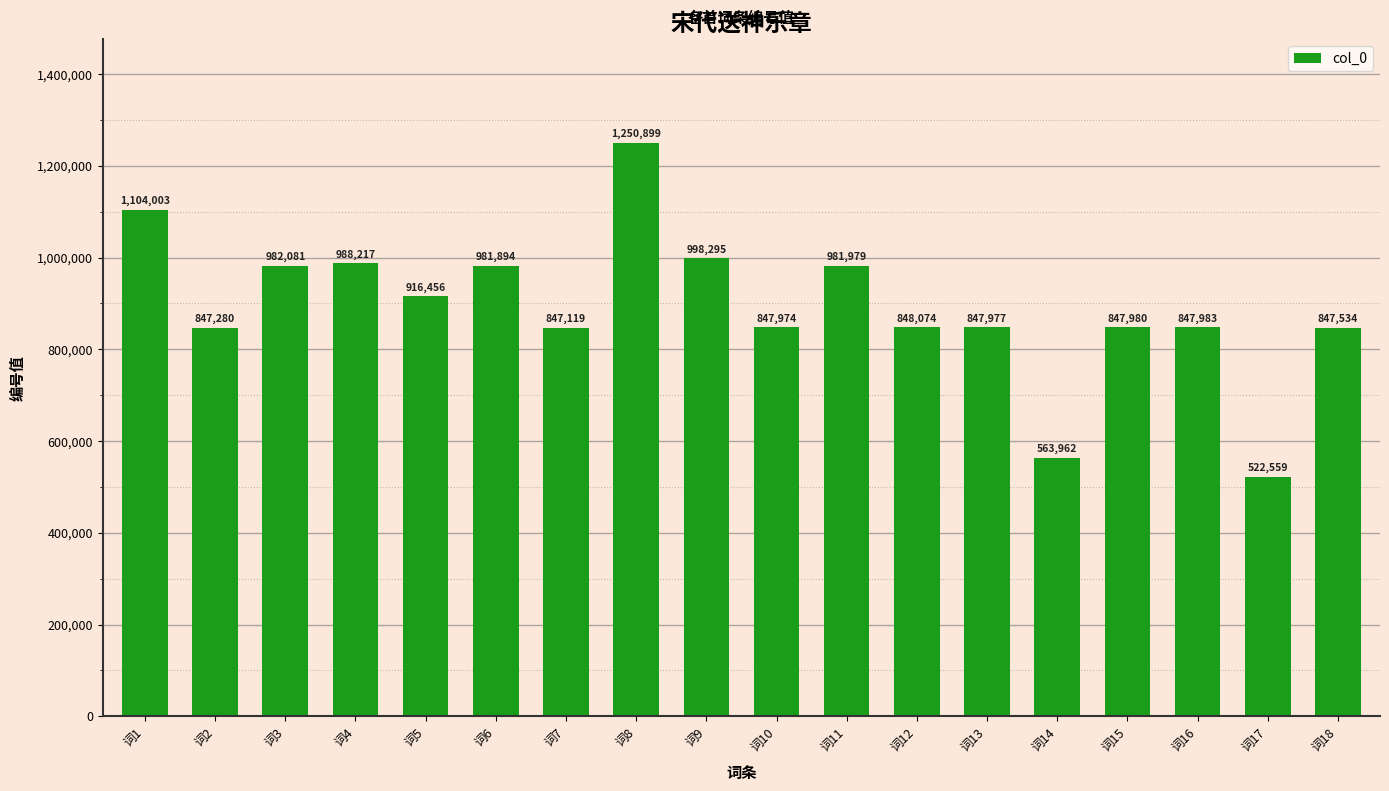

What is the sum of the values at 词3 and 词5?

1898537